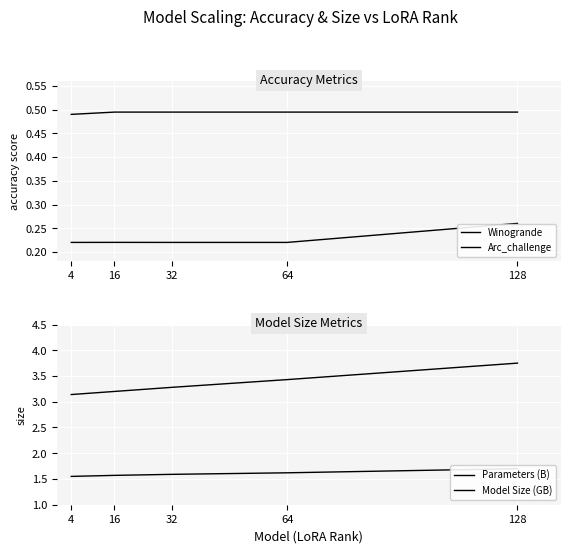

How many lines are shown in the chart?

4